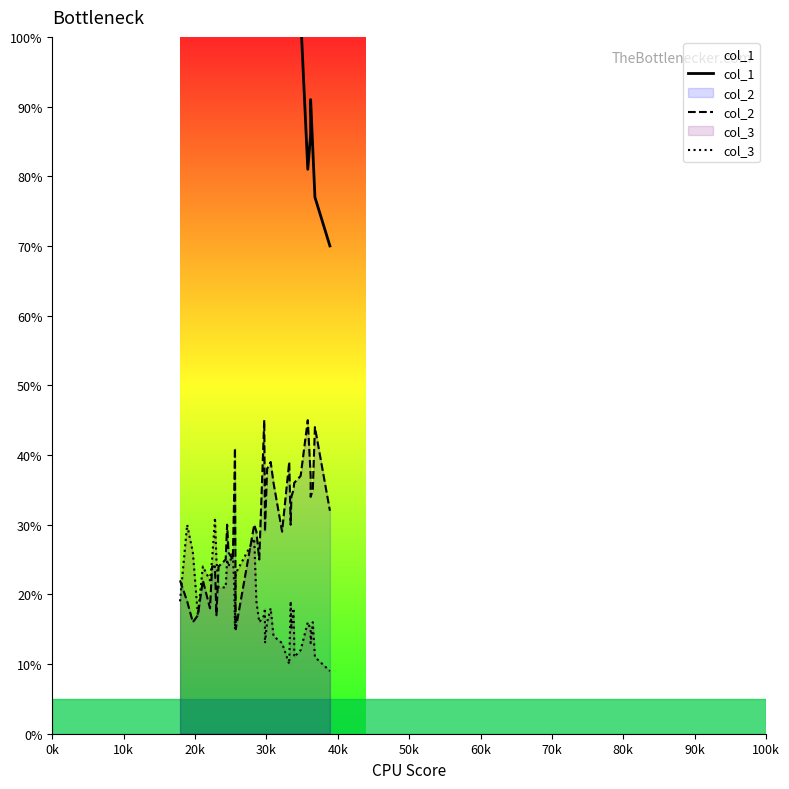

True or false: col_3 and col_1 intersect in this chart.

False